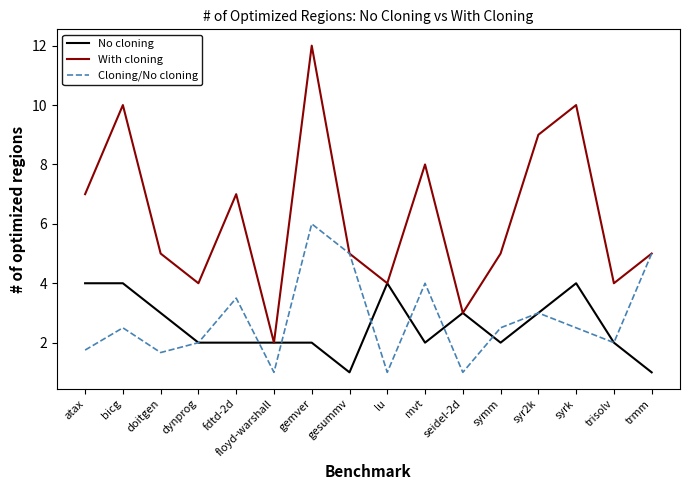

What is the maximum value shown in the chart?

12.0